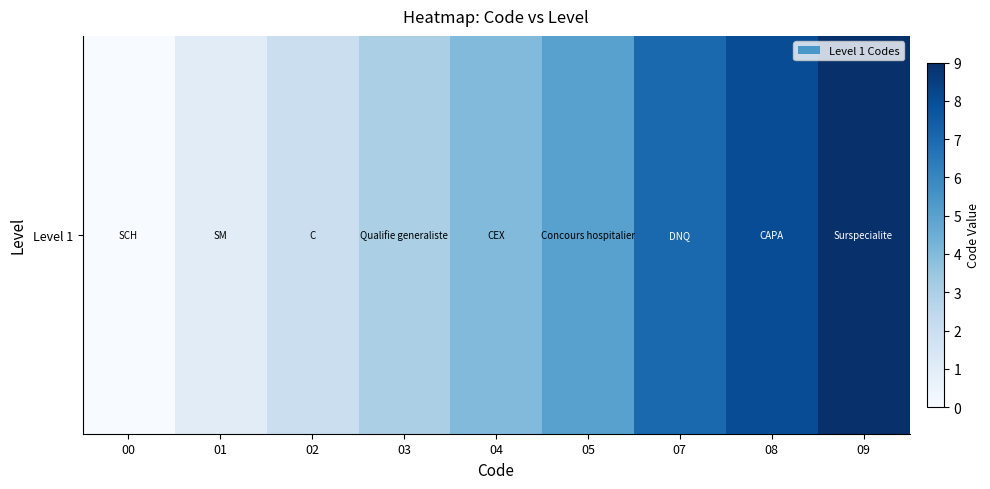

What is the average value?

4